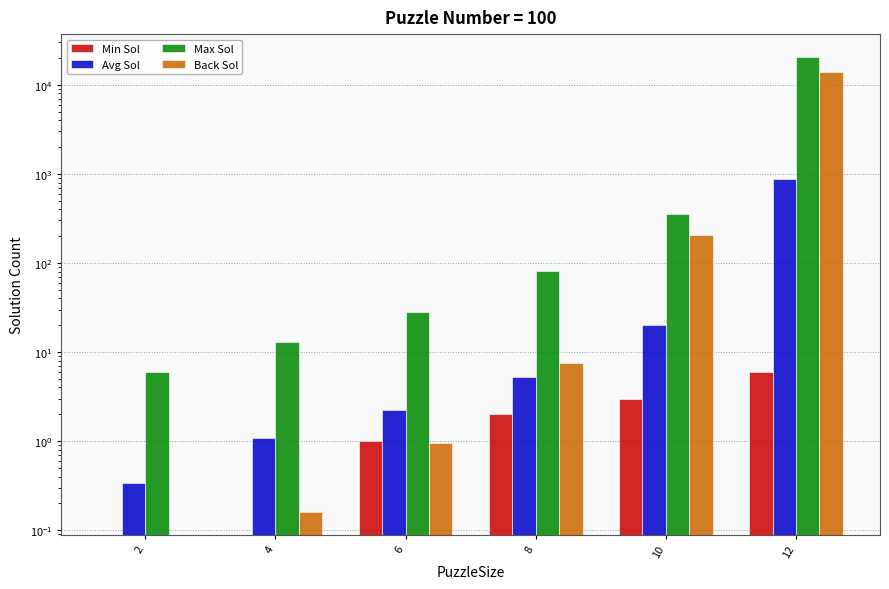

Which series changed the most between 2 and 10?

Max Sol